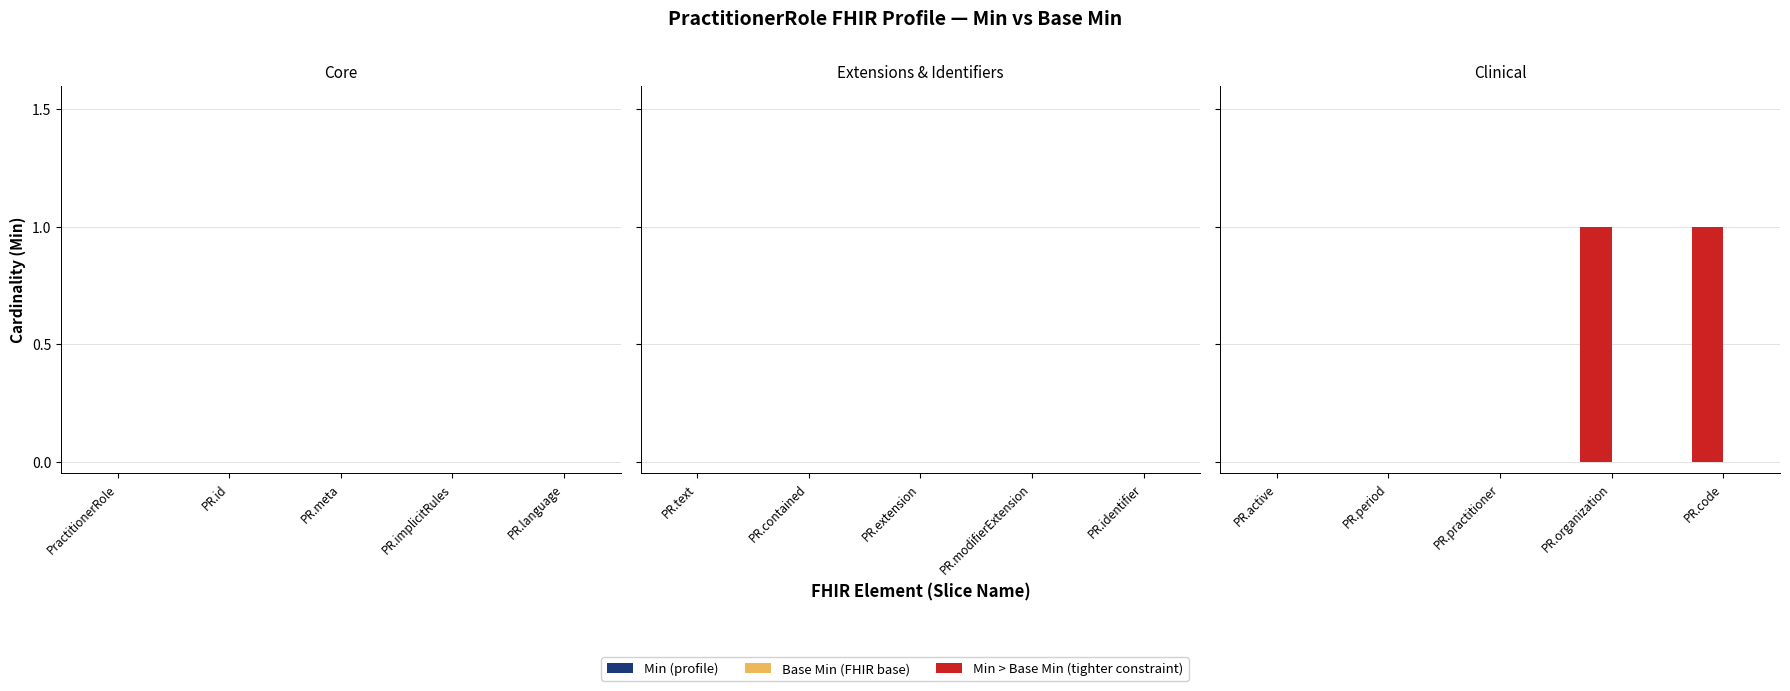

How many groups of bars are there?

15